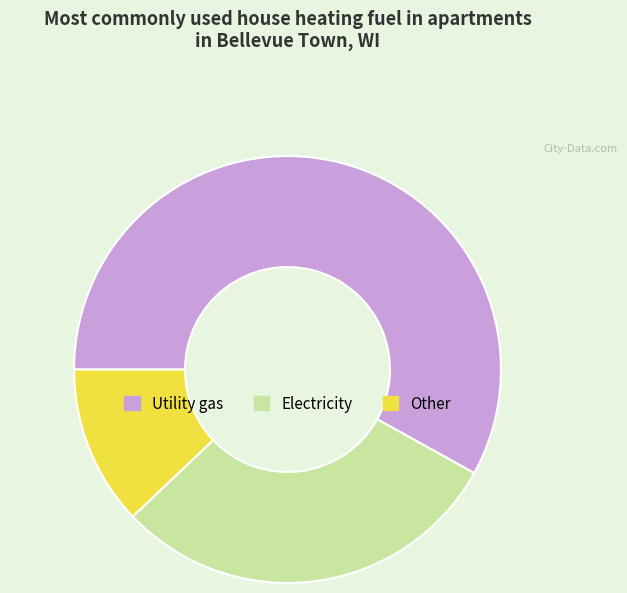

Is it true that Other is 1% of the pie?

False